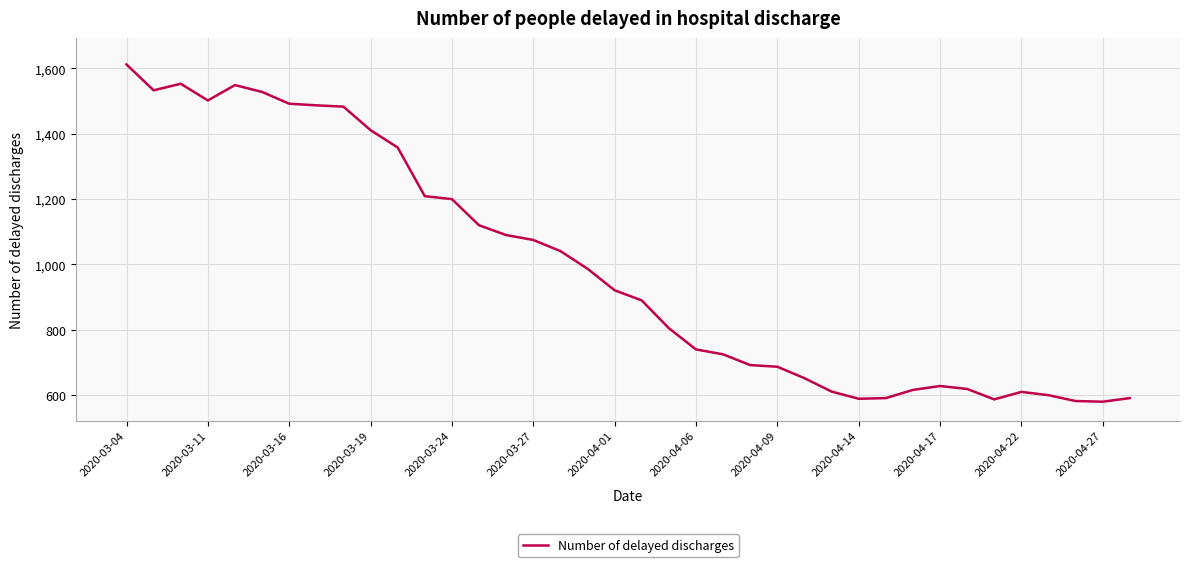

What is the minimum value shown in the chart?

580